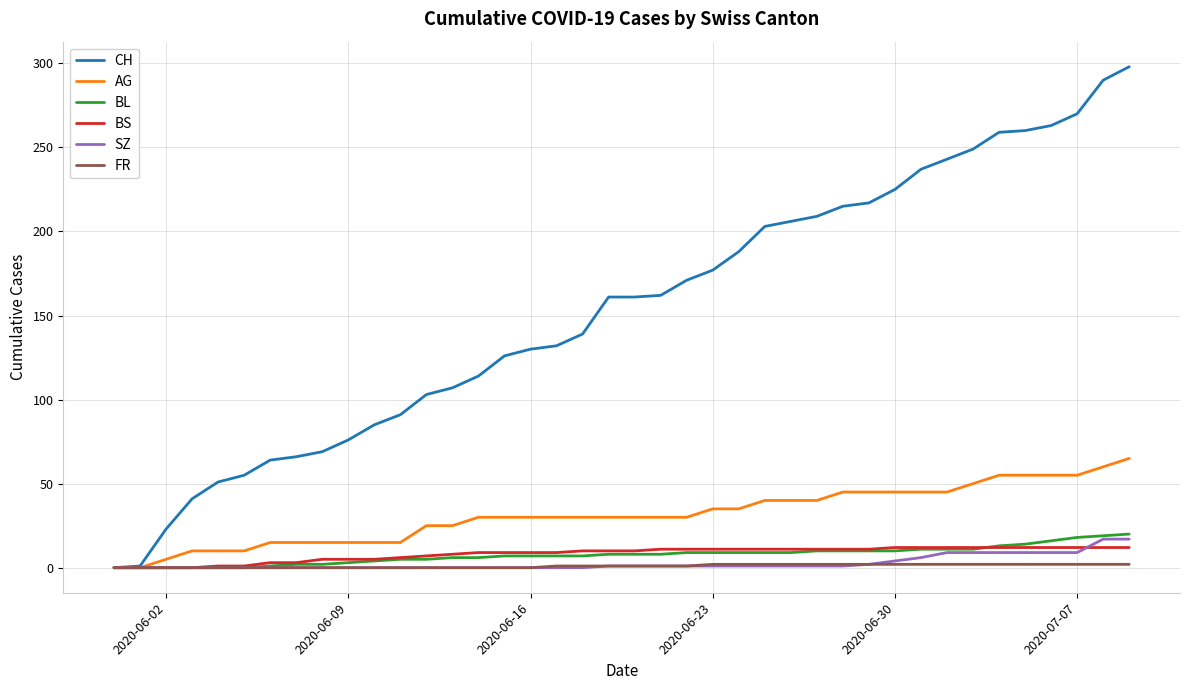

Which series has the widest spread of values?

CH